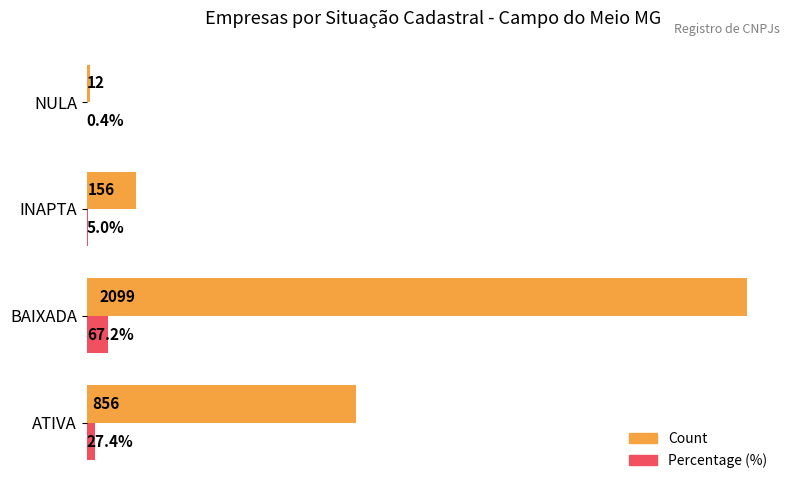

Where is Count nearest to the value 1055?

ATIVA